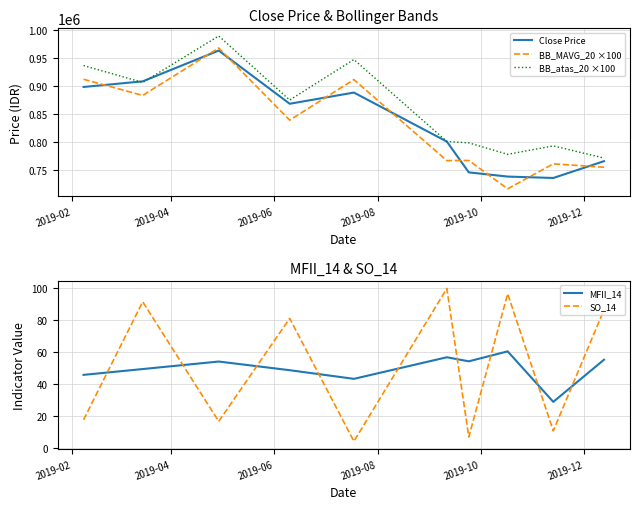

Which series has the widest spread of values?

BB_MAVG_20 ×100